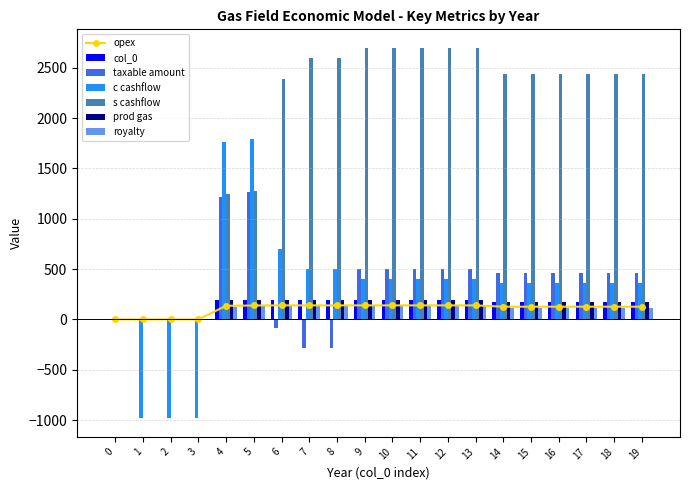

List the labels in order of taxable amount value, smallest first.

7, 8, 6, 0, 1, 2, 3, 14, 15, 16, 17, 18, 19, 9, 10, 11, 12, 13, 4, 5